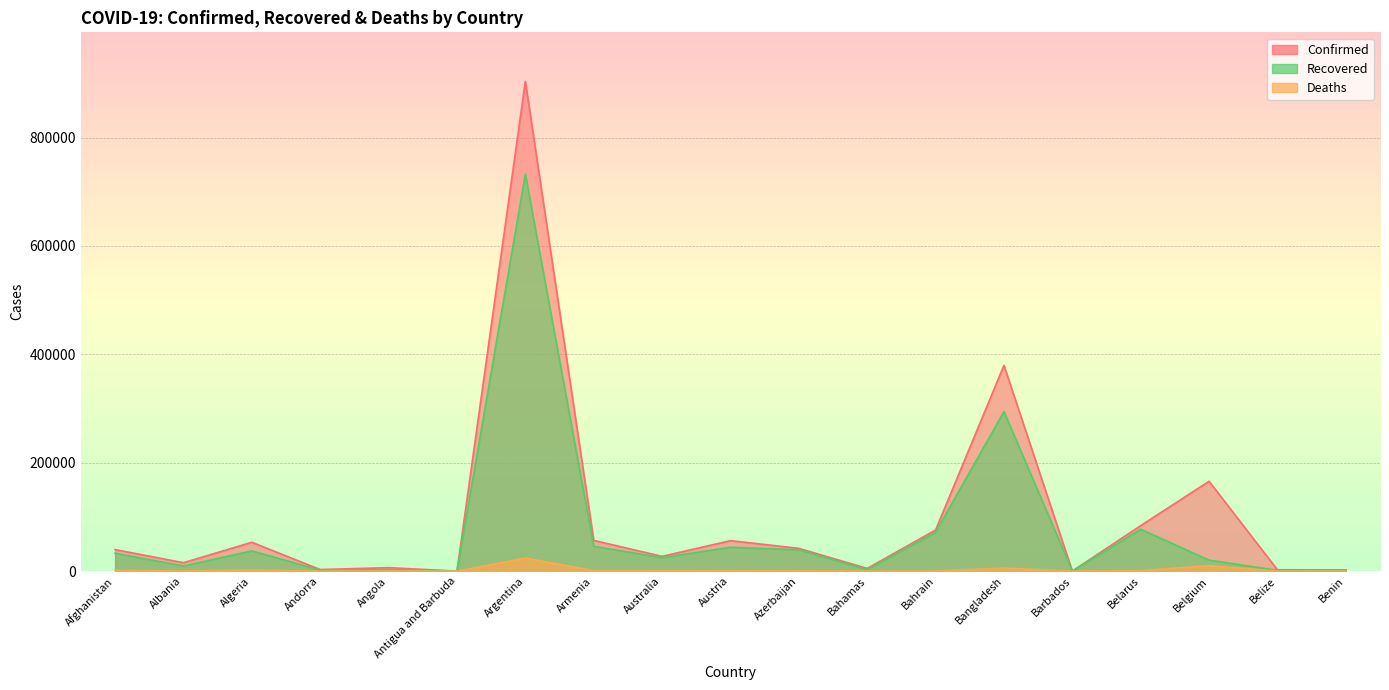

What is the lowest value of the Recovered series?

97